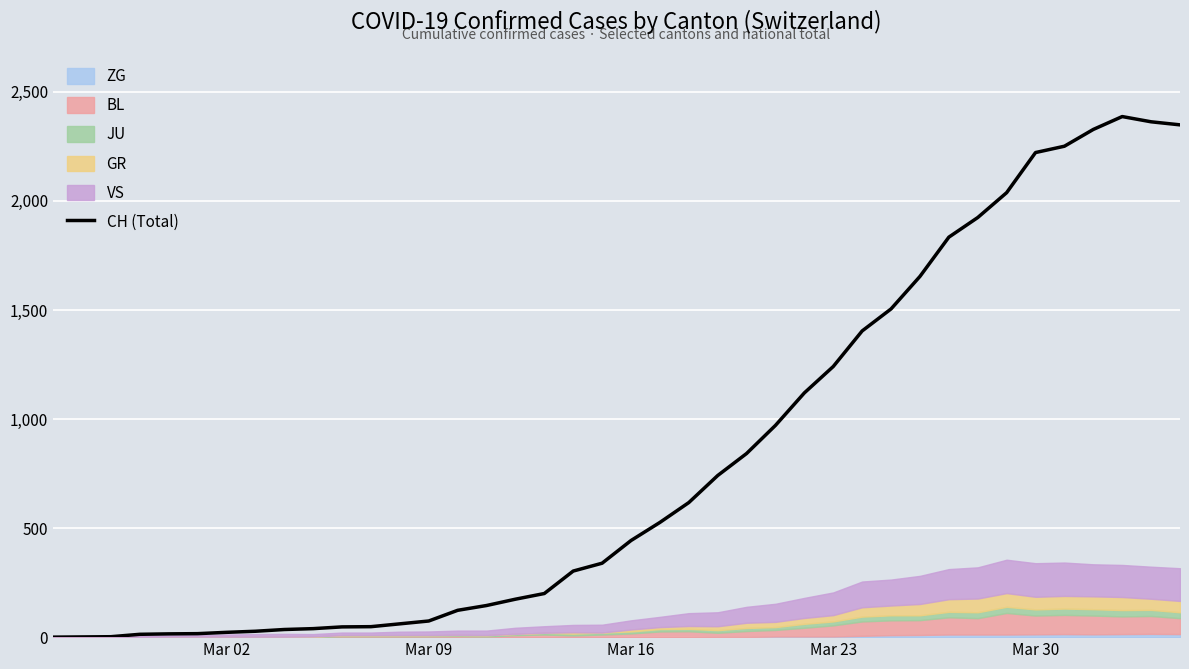

What is the difference between the maximum and minimum values?

2387